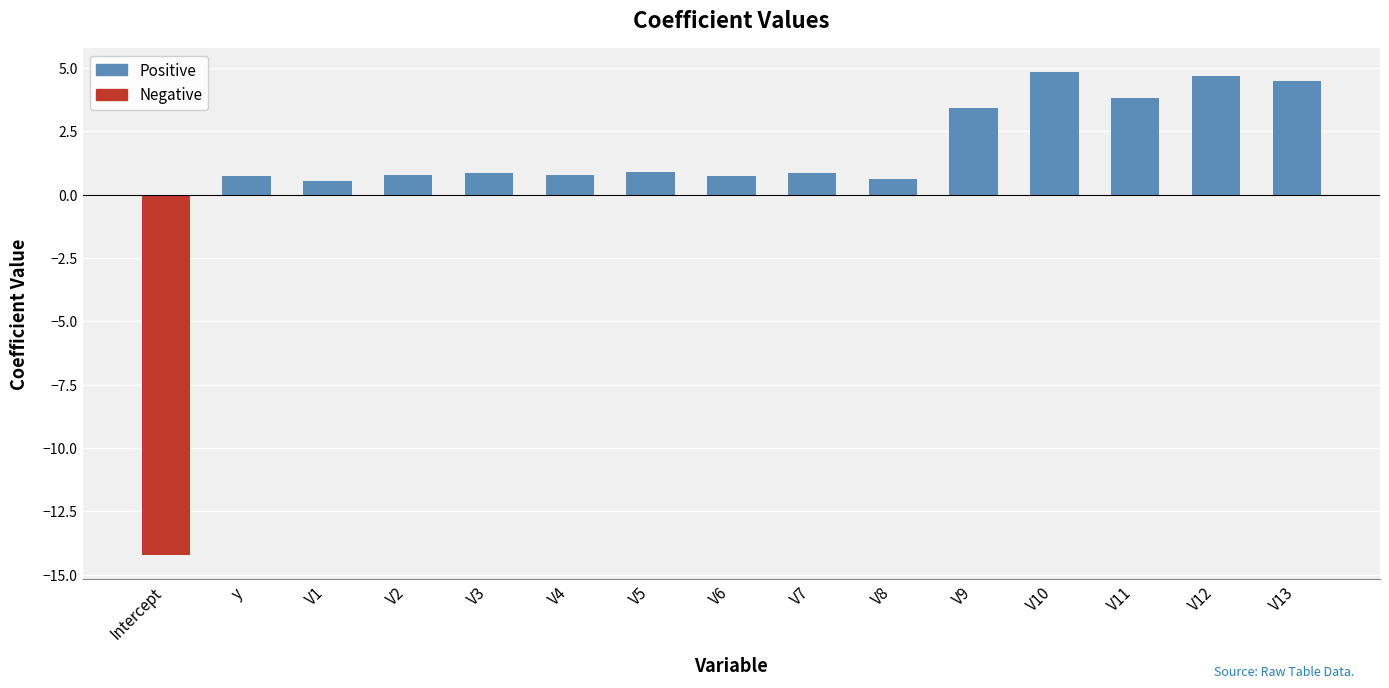

What is the smallest value displayed?

-14.2